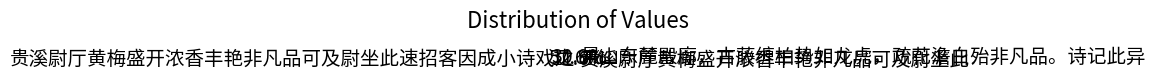

Is the sum of 贵溪尉厅黄梅盛开浓香丰艳非凡品可及尉坐此速招客因成小诗戏之 and 贵溪尉厅黄梅盛开浓香丰艳非凡品可及尉坐此 greater than half?

Yes